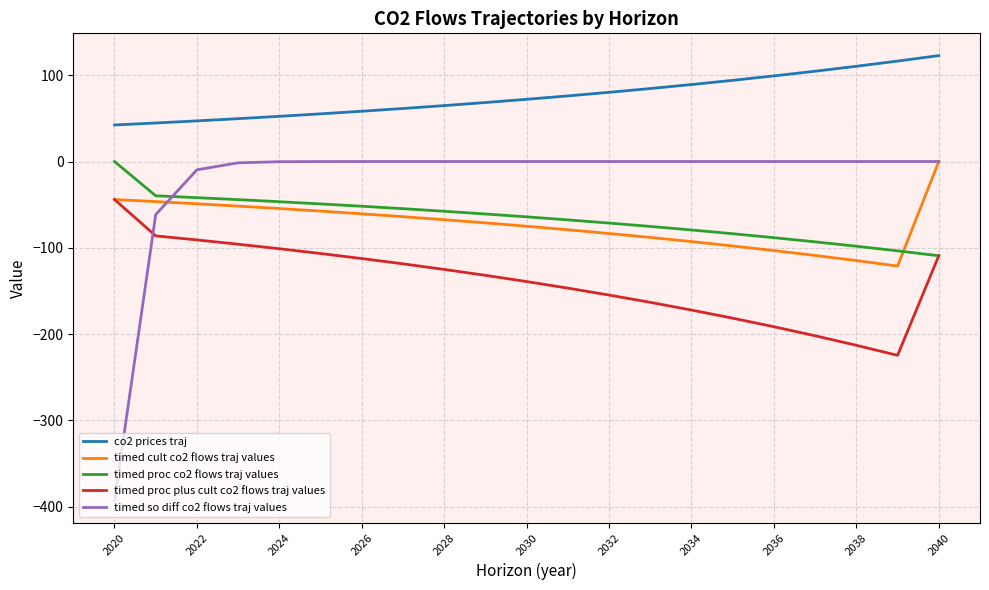

True or false: timed cult co2 flows traj values and co2 prices traj intersect in this chart.

False